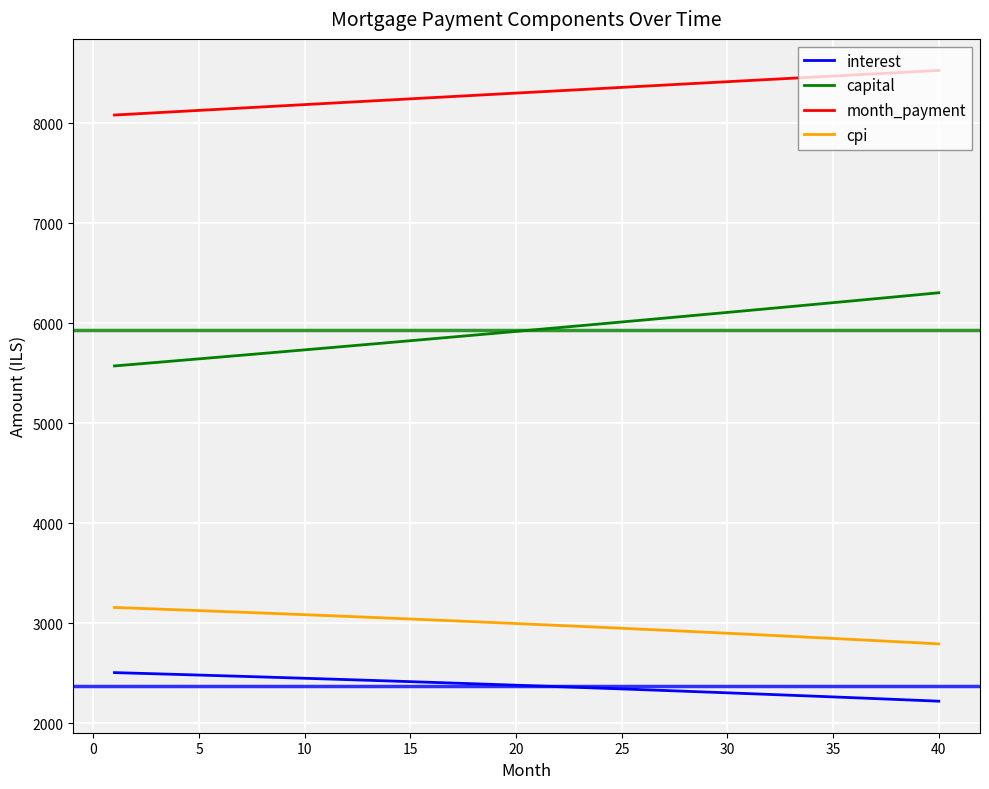

Which series has the widest spread of values?

capital